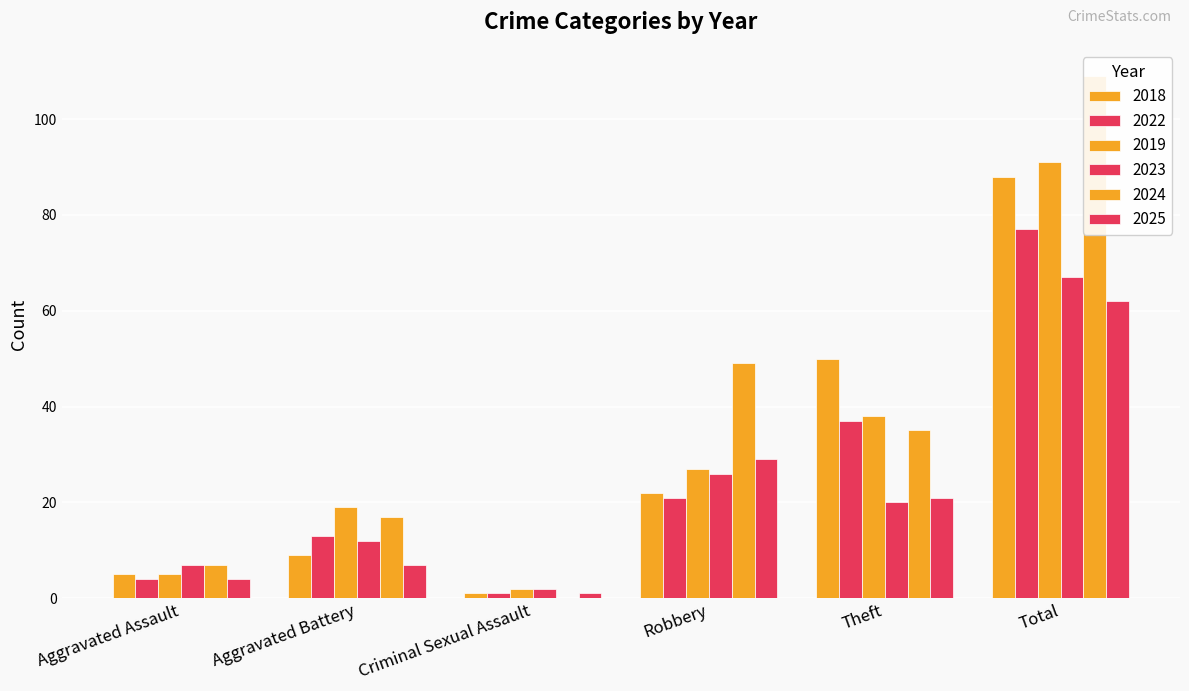

How many bars are there in each group?

6